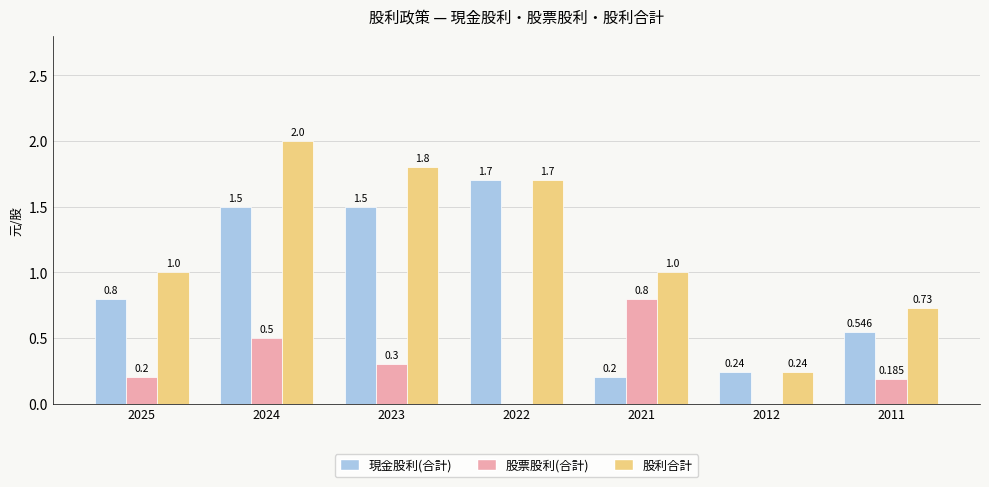

What is the maximum value for 股票股利(合計)?

0.8